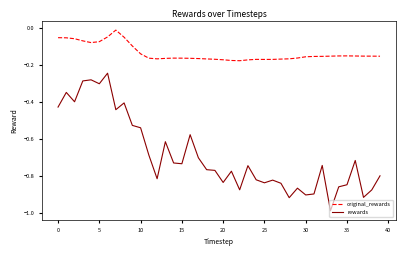

What is the difference between the maximum and minimum values in the rewards series?

0.7